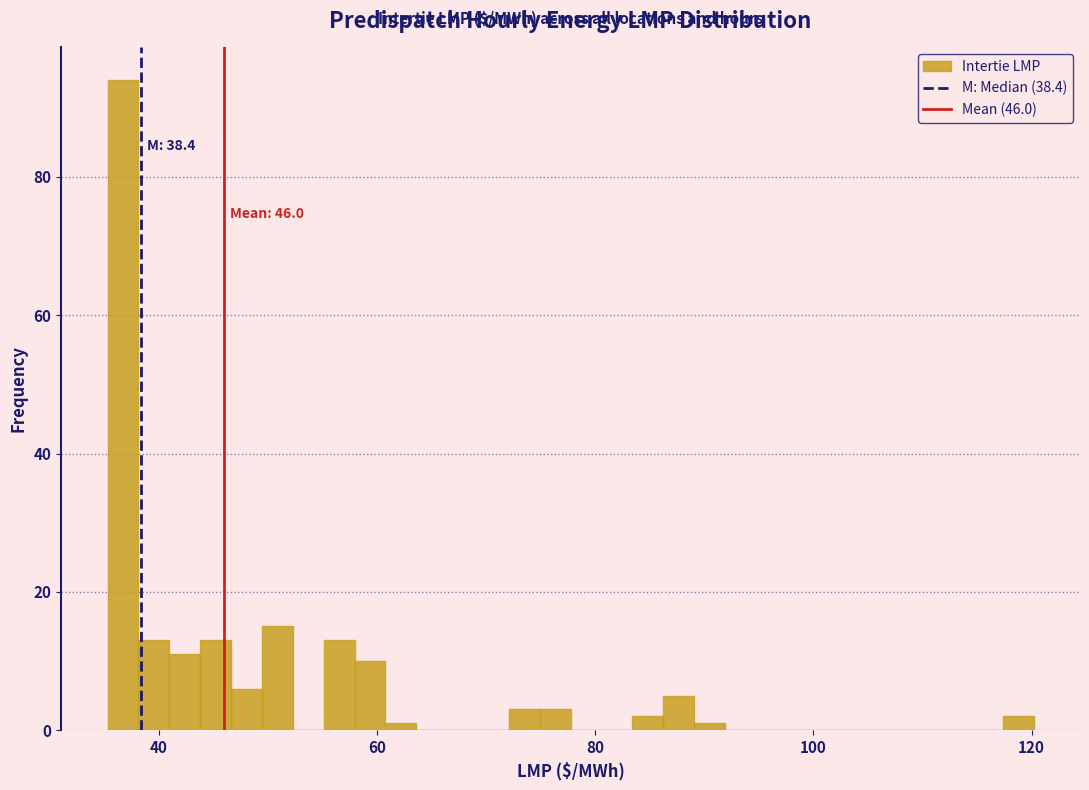

Around what value on the x-axis is the tallest bar? Give the approximate position of its centre, as read against the axis.

36